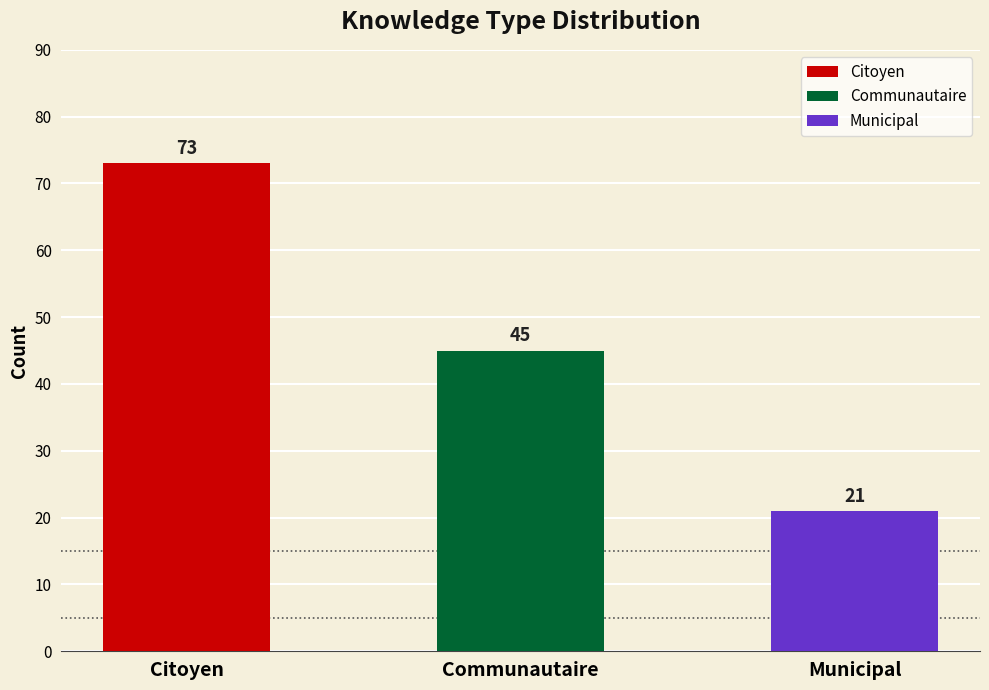

Rank the categories by value from highest to lowest.

Citoyen, Communautaire, Municipal